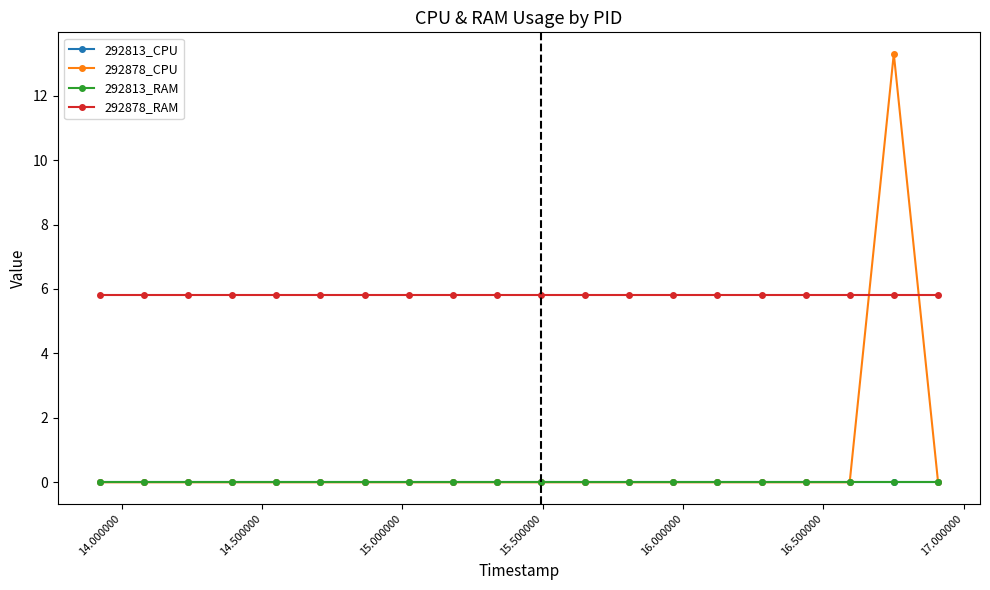

What is the difference between the maximum and minimum values in the 292878_CPU series?

13.3